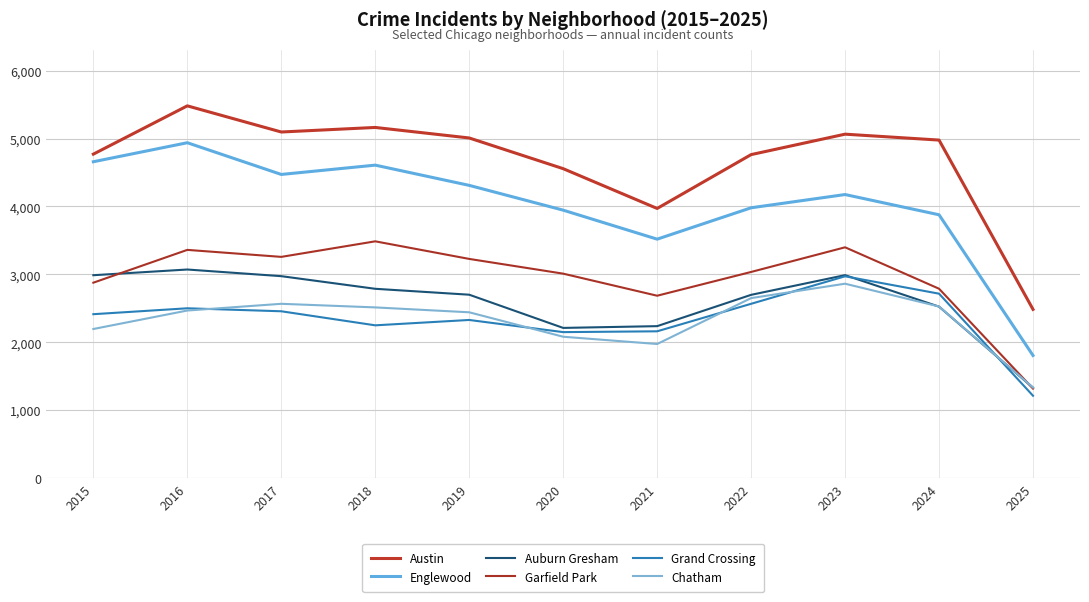

Does the chart display data point markers on the line(s)?

No